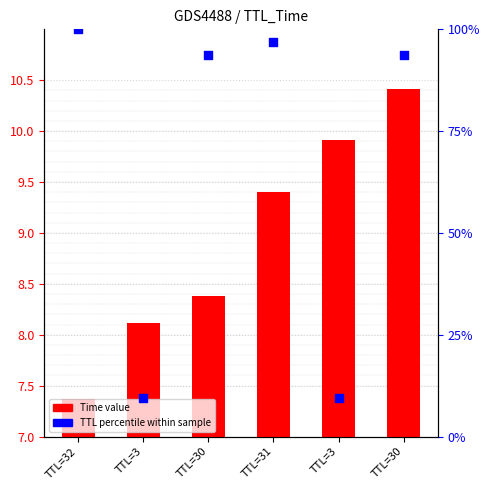

What are all the series names shown in the legend?

Time value, TTL percentile